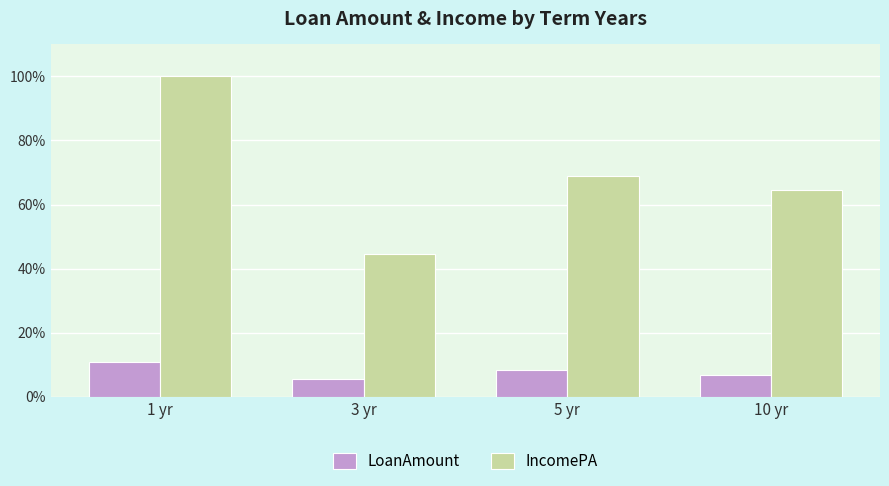

Reading left to right, transcribe all the data shown in this chart.

LoanAmount: 10.9	5.6	8.5	6.8
IncomePA: 100.0	44.4	68.9	64.4